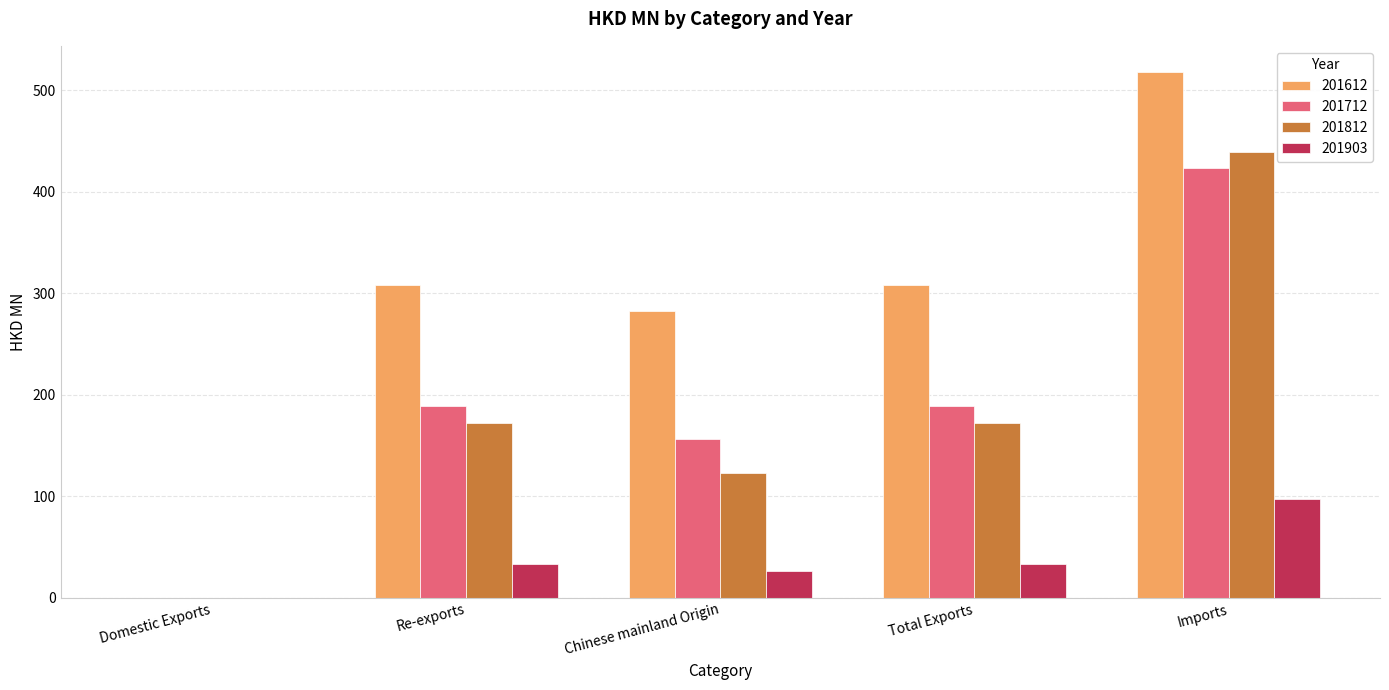

Which series has the largest total across all categories?

201612